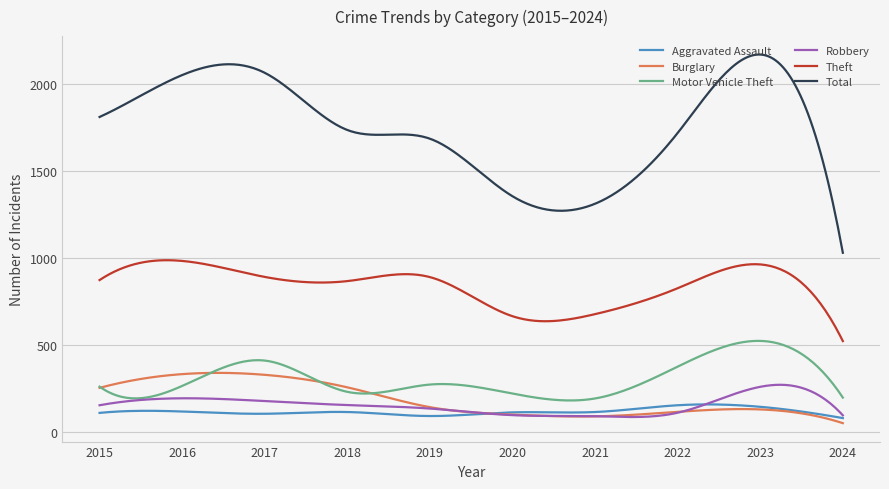

What are all the series names shown in the legend?

Aggravated Assault, Burglary, Motor Vehicle Theft, Robbery, Theft, Total